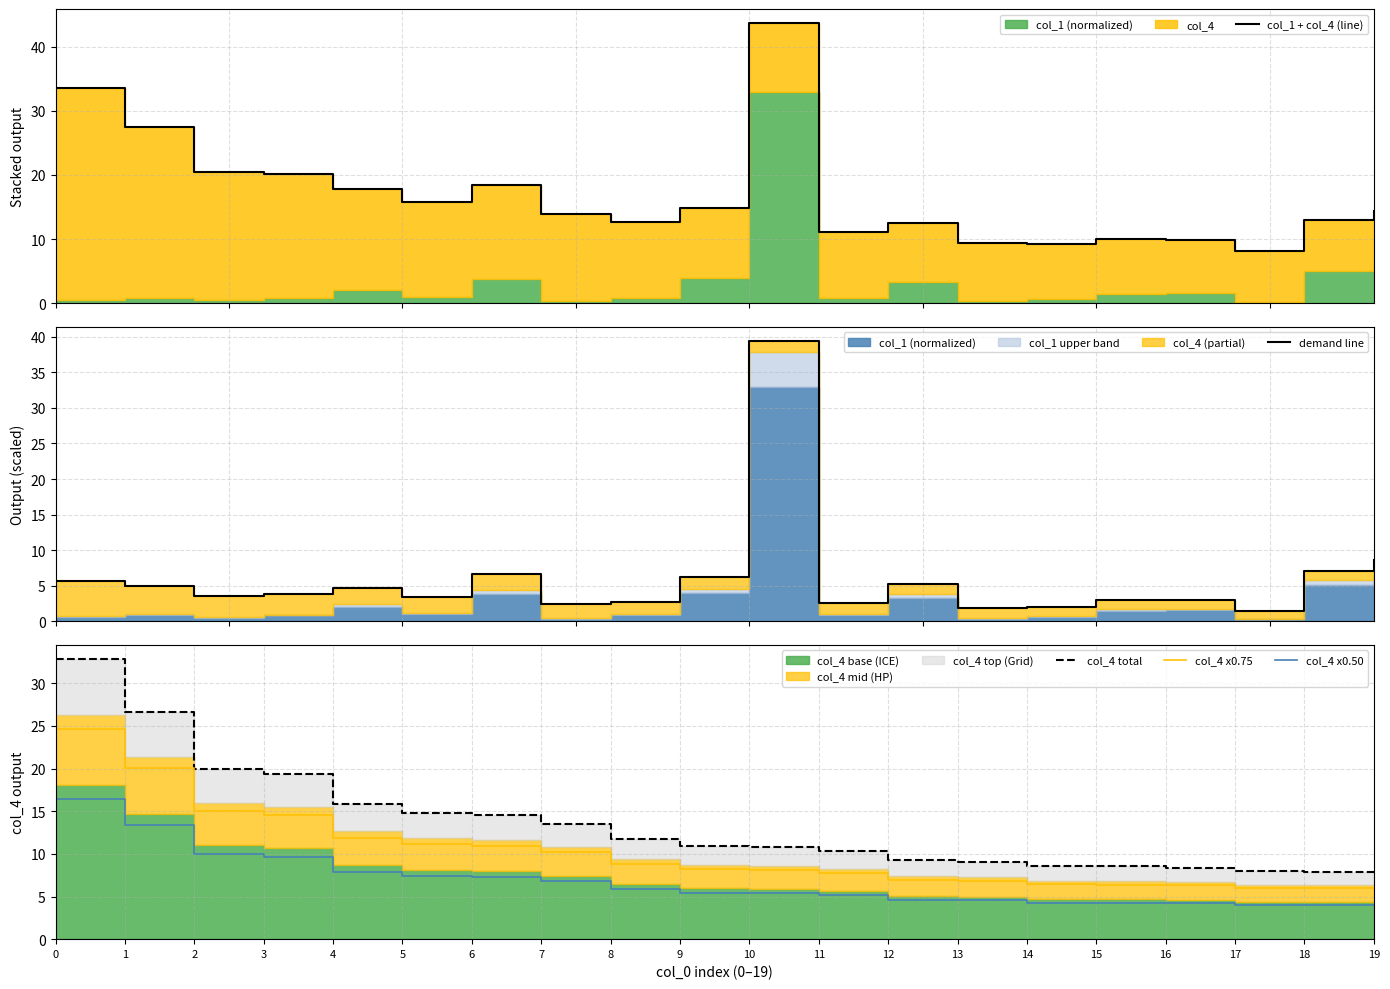

Rank the series by their maximum value, from highest to lowest.

col_1 + col_4 (line), demand line, col_4 total, col_4 x0.75, col_4 x0.50